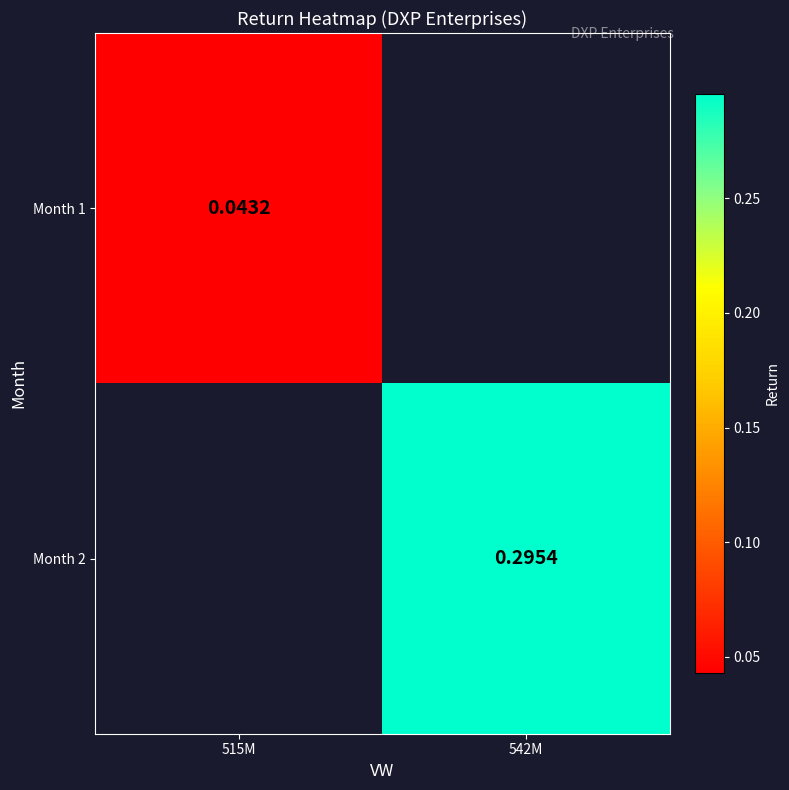

At how many categories does at least one series exceed 0?

2